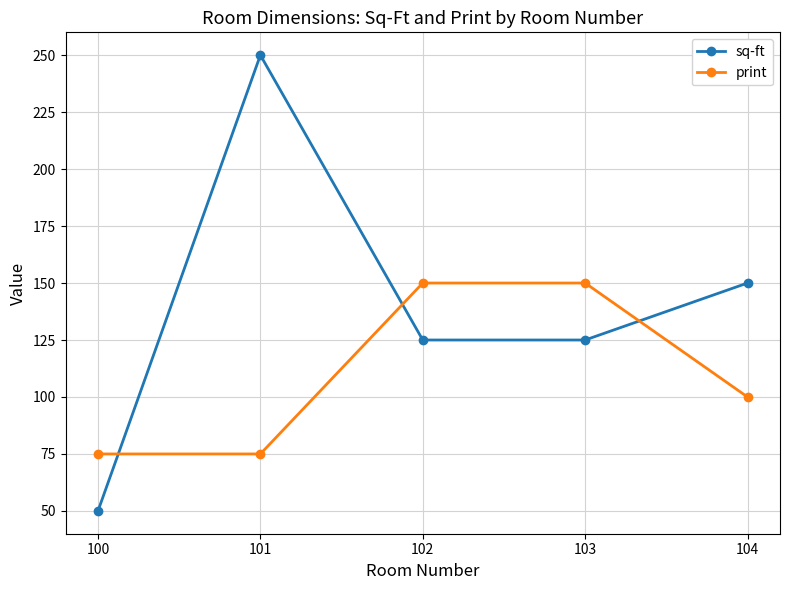

Which series has the largest range (max minus min)?

sq-ft